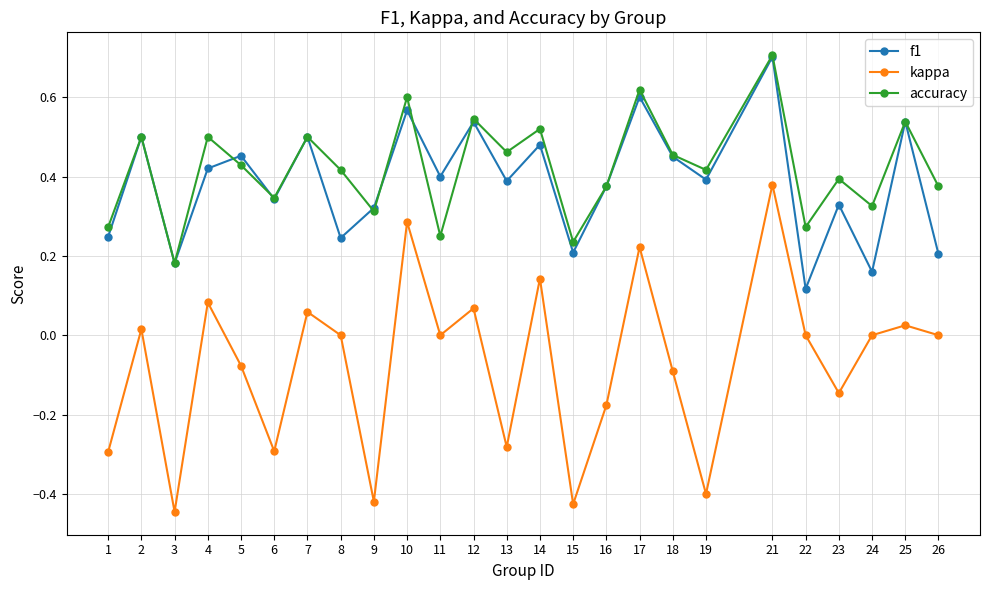

True or false: accuracy has more than 1 points higher than both neighbors.

True